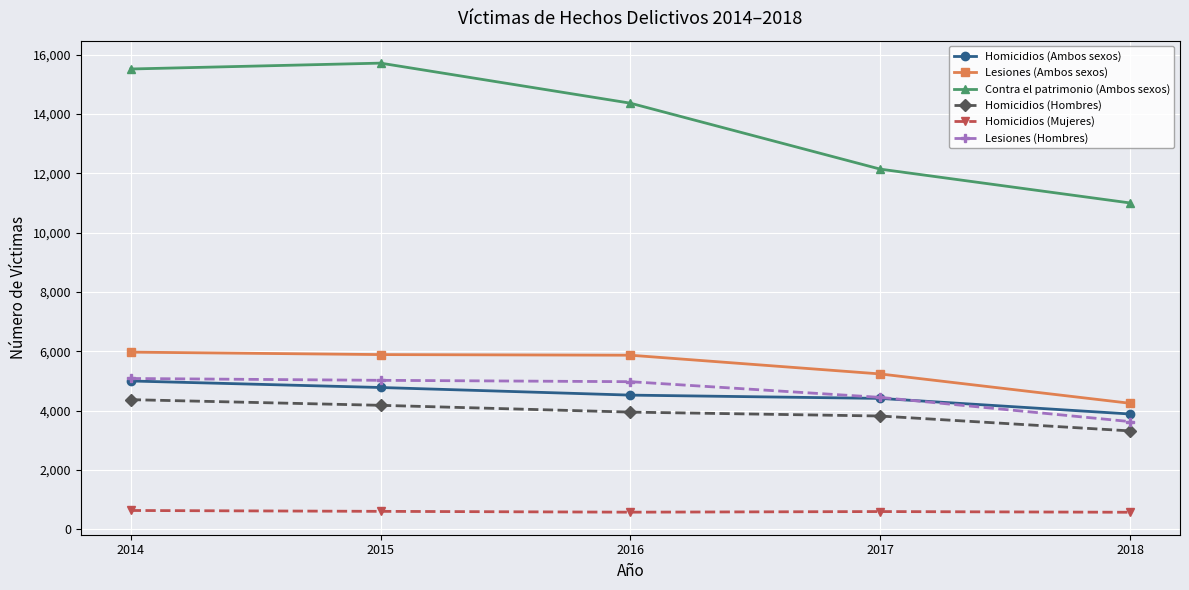

At 2015, list the series in order from largest to smallest.

Contra el patrimonio (Ambos sexos), Lesiones (Ambos sexos), Lesiones (Hombres), Homicidios (Ambos sexos), Homicidios (Hombres), Homicidios (Mujeres)